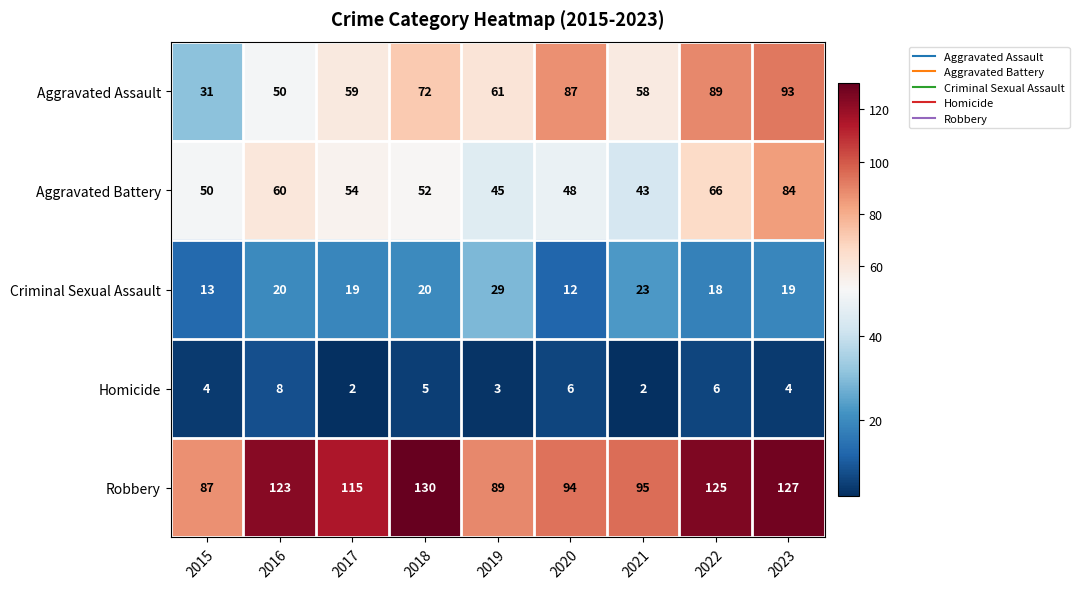

At how many categories does at least one series exceed 66?

9